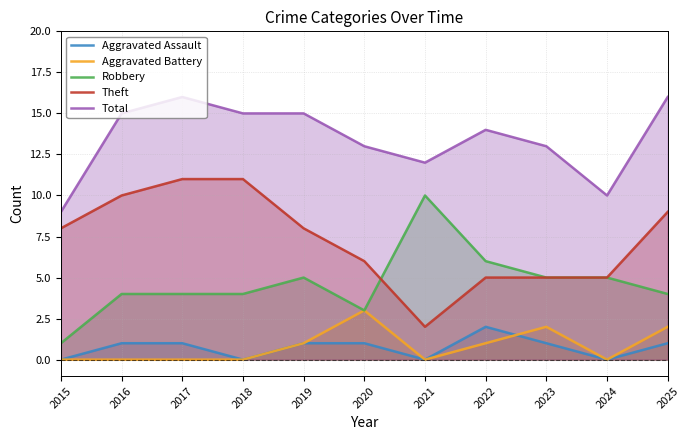

Rank the series by their maximum value, from lowest to highest.

Aggravated Assault, Aggravated Battery, Robbery, Theft, Total